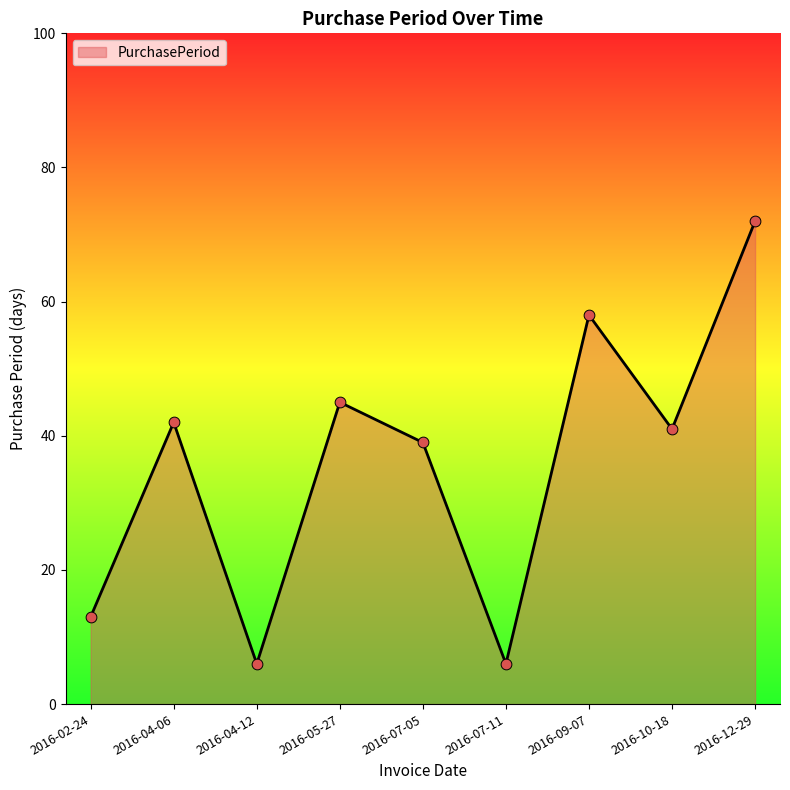

Between 2016-07-11 and 2016-07-05, which is larger?

2016-07-05